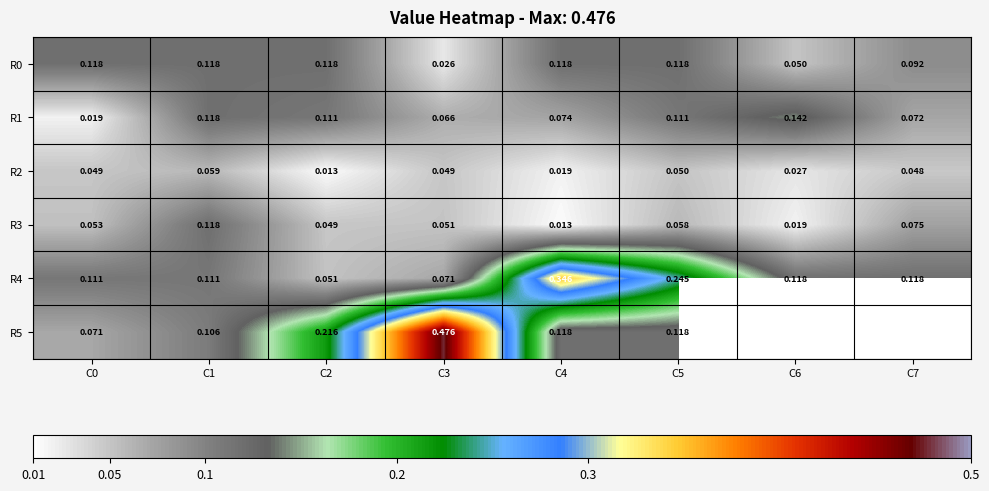

Where is R4 nearest to the value 0?

C2